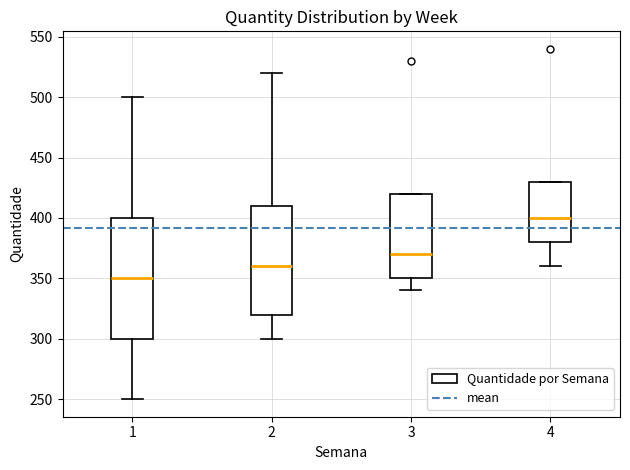

Reading left to right, transcribe this box plot: for each box, give where its median line is, the range the box spans, and where its two whiskers end, as read against the y-axis. The values are not printed on the chart, so give them approximately, as read against the axis.

1: median 350, box 300 to 400, whiskers 250 to 500
2: median 360, box 320 to 410, whiskers 300 to 520
3: median 370, box 350 to 420, whiskers 340 to 420
4: median 400, box 380 to 430, whiskers 360 to 430